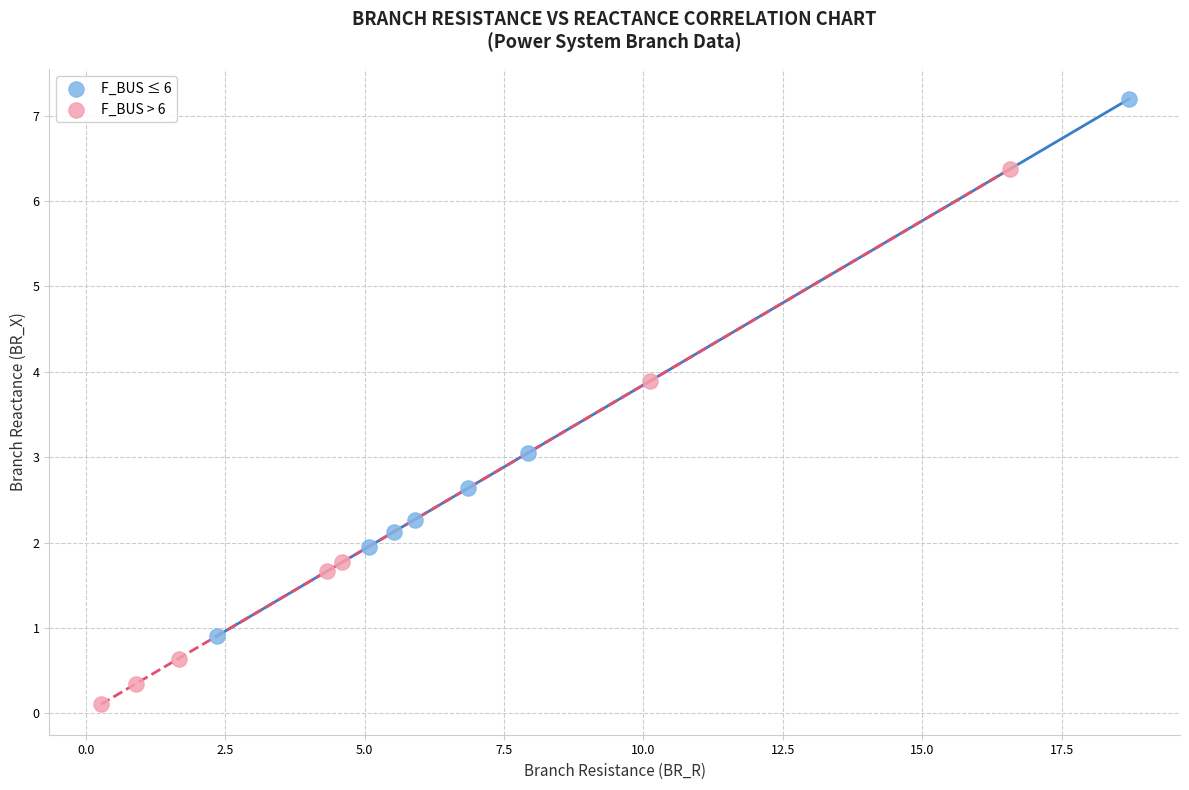

What are all the series names shown in the legend?

F_BUS ≤ 6, F_BUS > 6